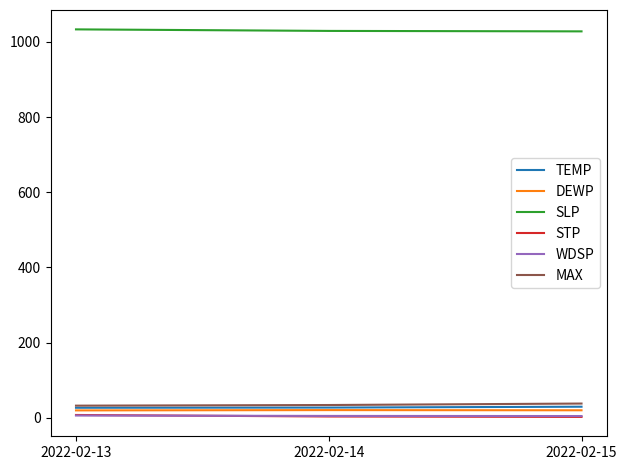

Which series has the largest total across all categories?

SLP